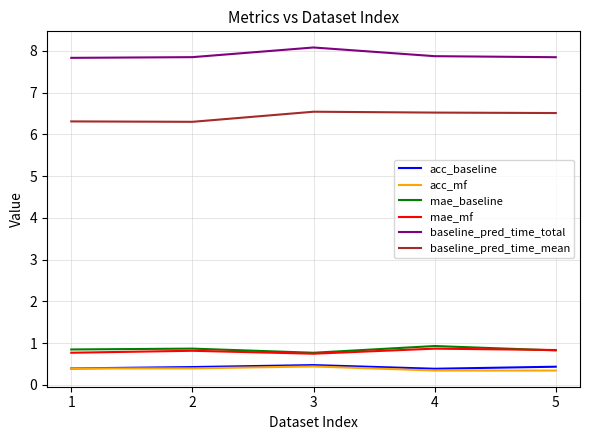

The acc_baseline series shows 0.4 at 4. True or false?

True